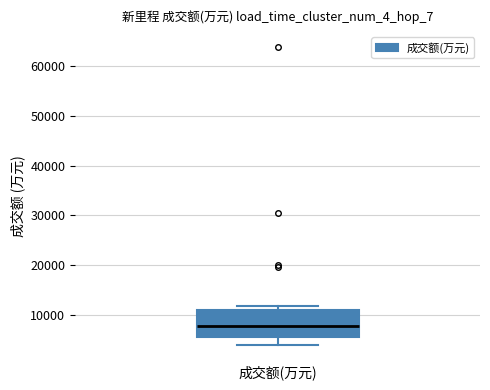

Read this box plot against the y-axis: the position of the median line, the range covered by the box, and the ends of both whiskers. The values are not printed on the chart, so give them approximately, as read against the axis.

median 8000, box 5000 to 11000, whiskers 4000 to 12000